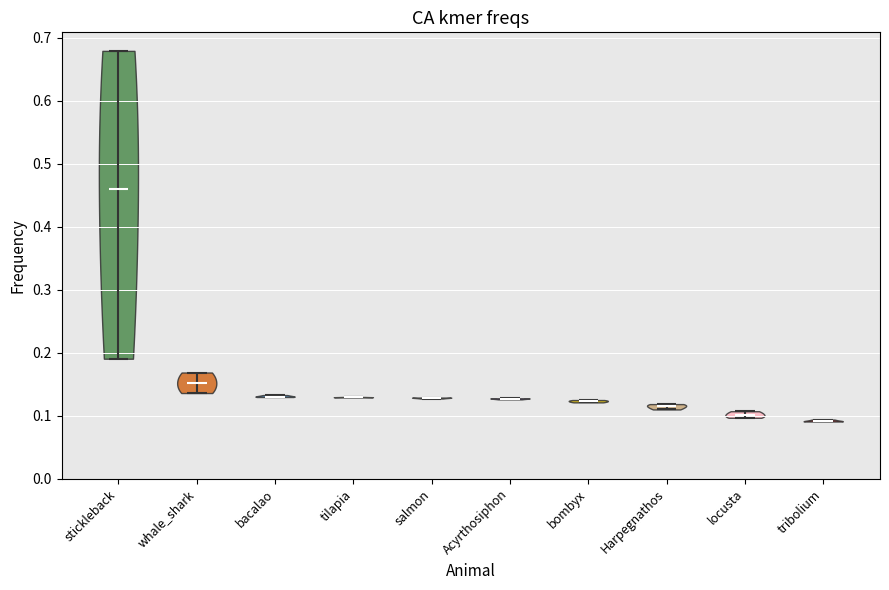

Which violin has the highest median line?

stickleback